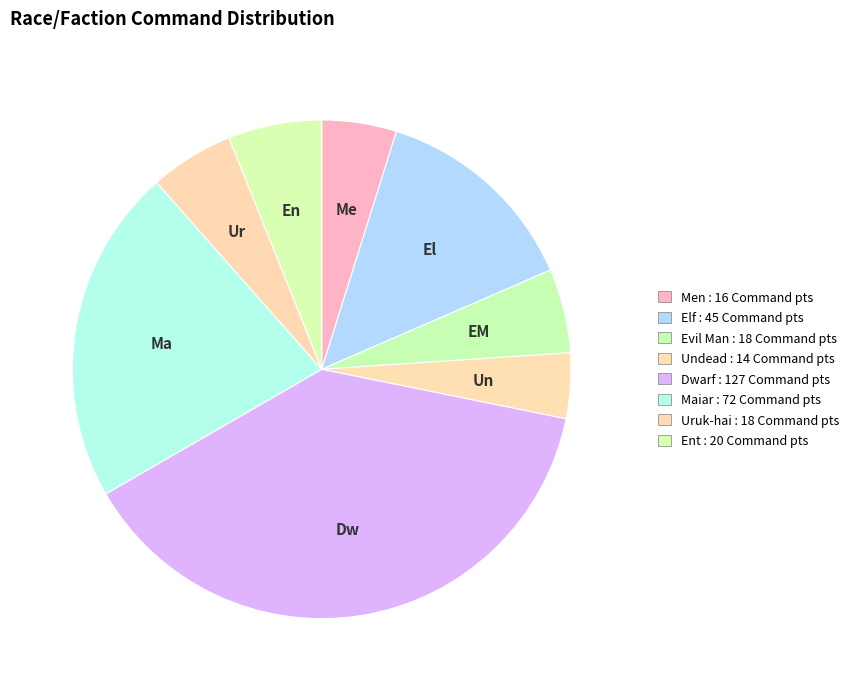

What is the largest slice in the pie chart?

Dwarf